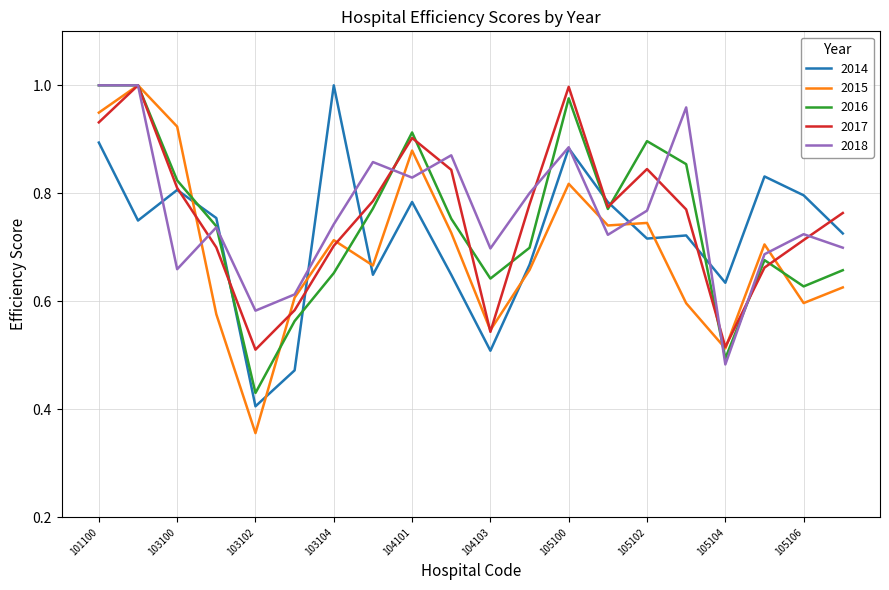

Which series has the largest range (max minus min)?

2015